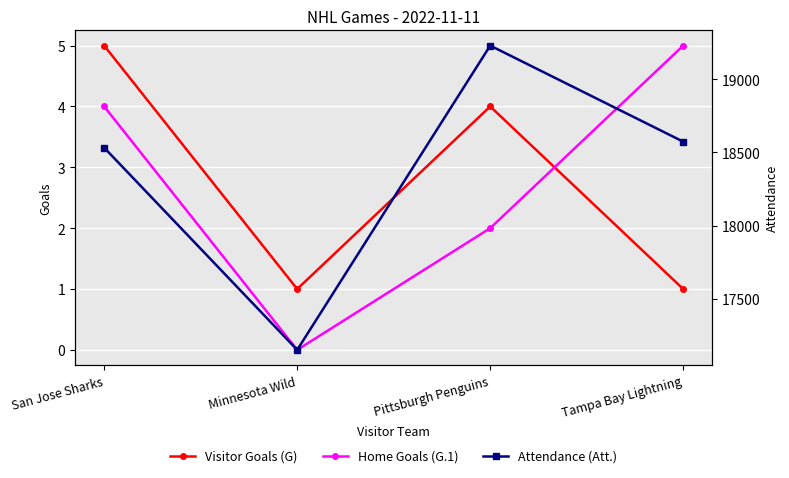

Reading left to right, extract all data points from this chart.

Visitor Goals (G): 5	1	4	1
Home Goals (G.1): 4	0	2	5
Attendance (Att.): 18532	17151	19229	18573